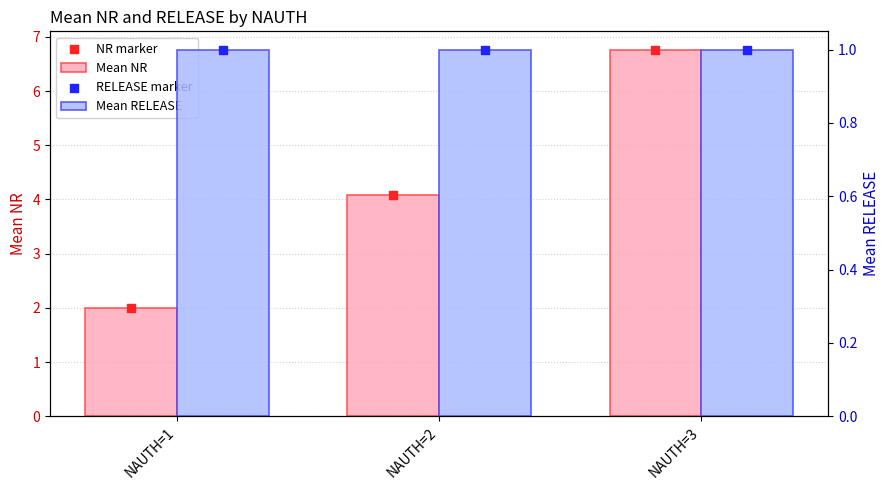

Which series contains the lowest Y value?

Mean RELEASE